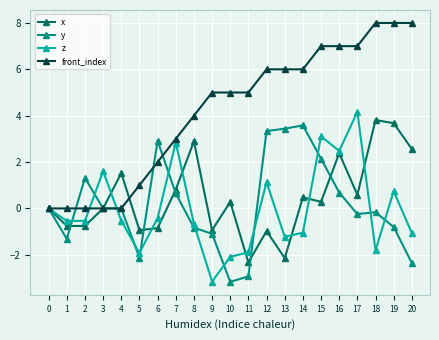

The z series shows 1.7 at 12. True or false?

False